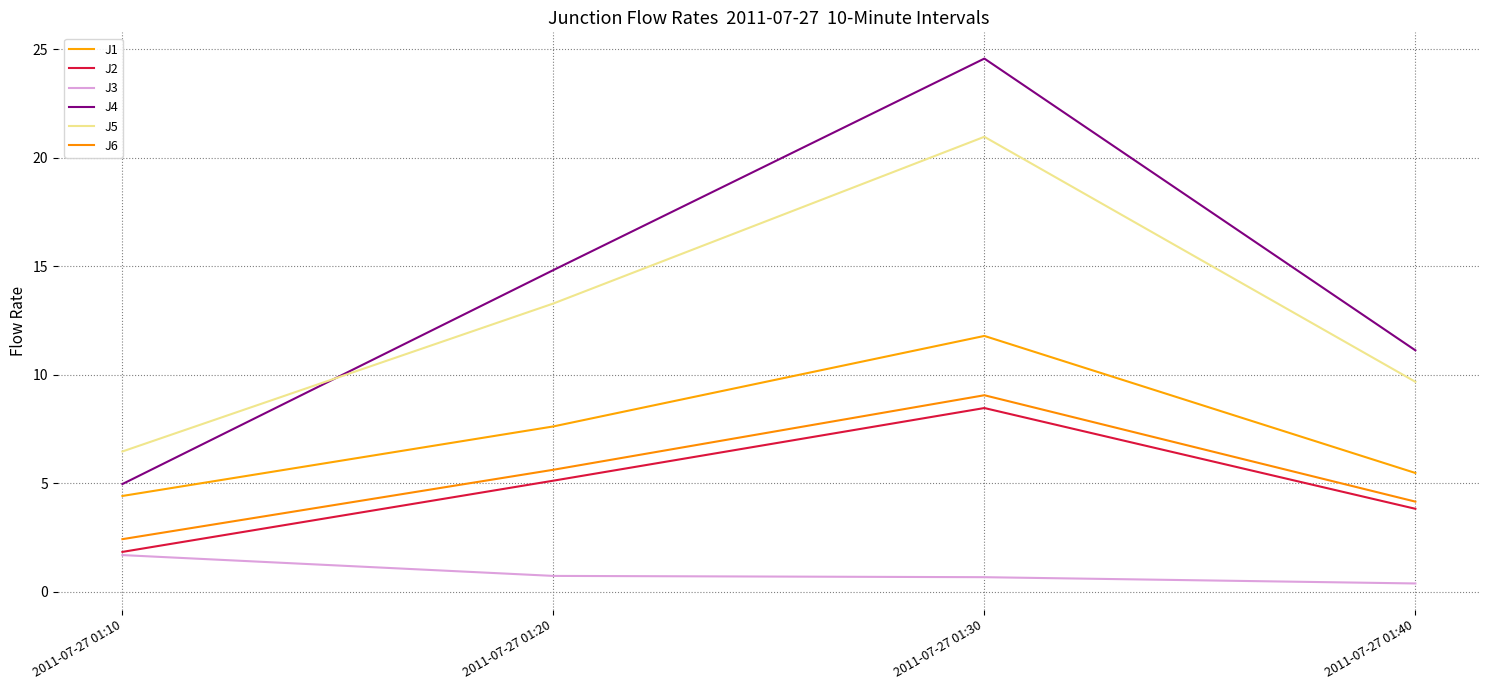

Rank the series at 2011-07-27 01:10 from lowest to highest value.

J3, J2, J6, J1, J4, J5